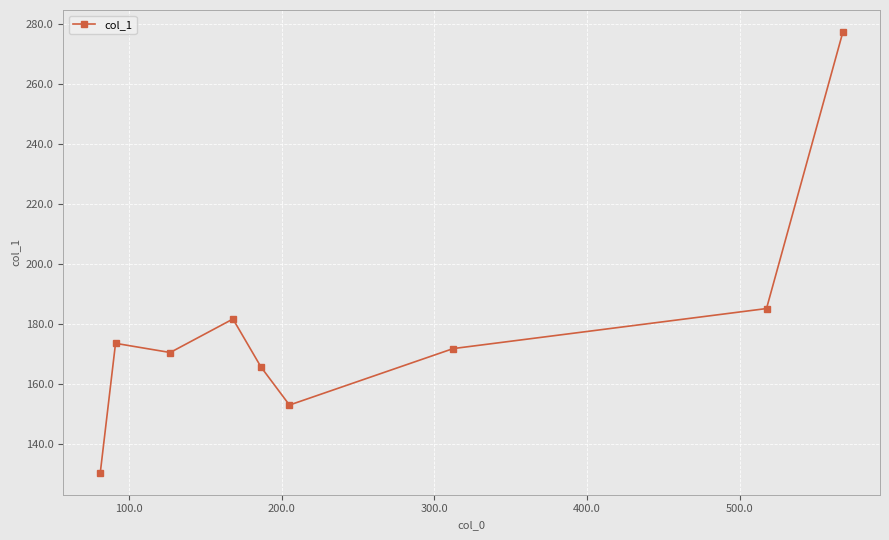

Reading left to right, transcribe all the data shown in this chart.

130.5	173.6	170.6	181.7	165.7	153.0	171.9	185.2	277.4